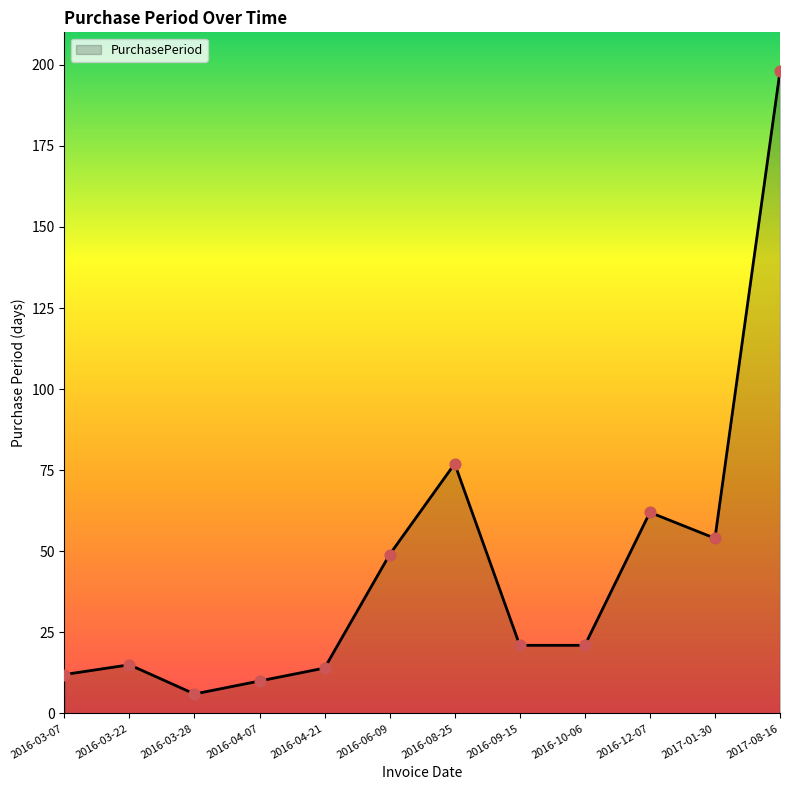

What is the change in value from 2016-03-28 to 2016-04-07?

+4